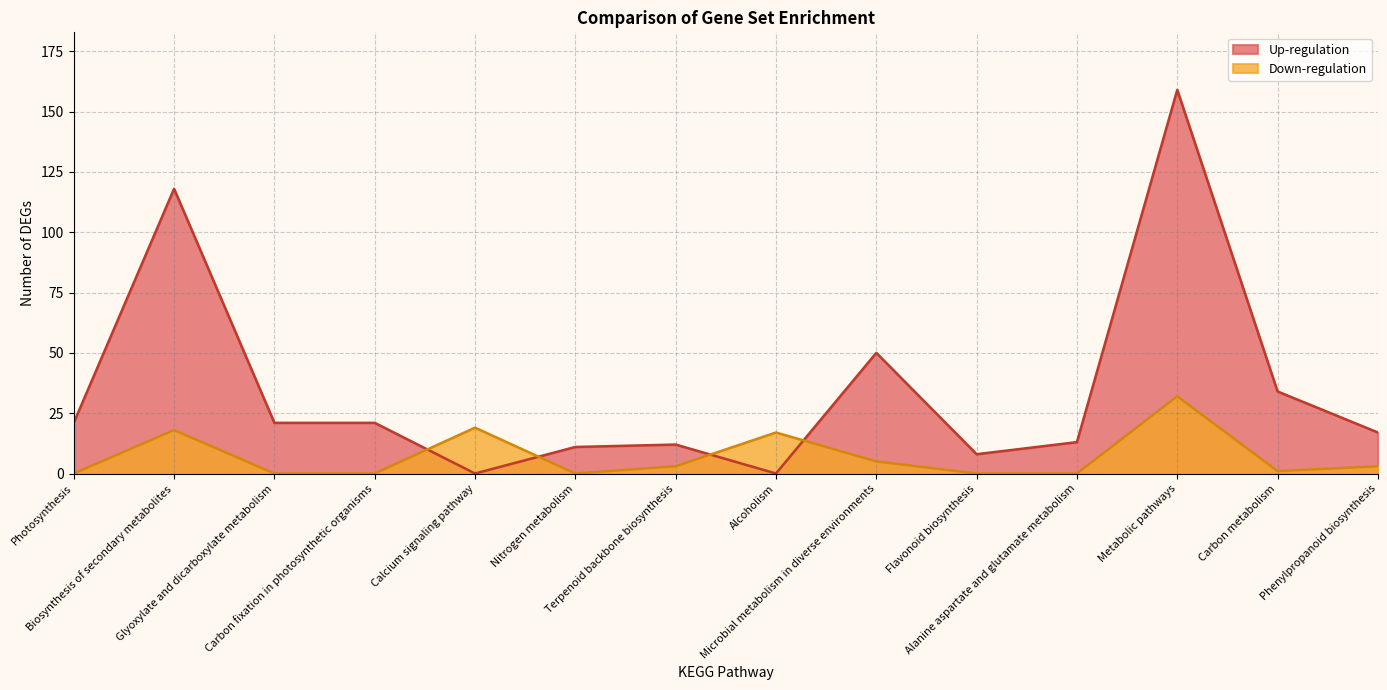

Is it true that Up-regulation equals 50 at Microbial metabolism in diverse environments?

True